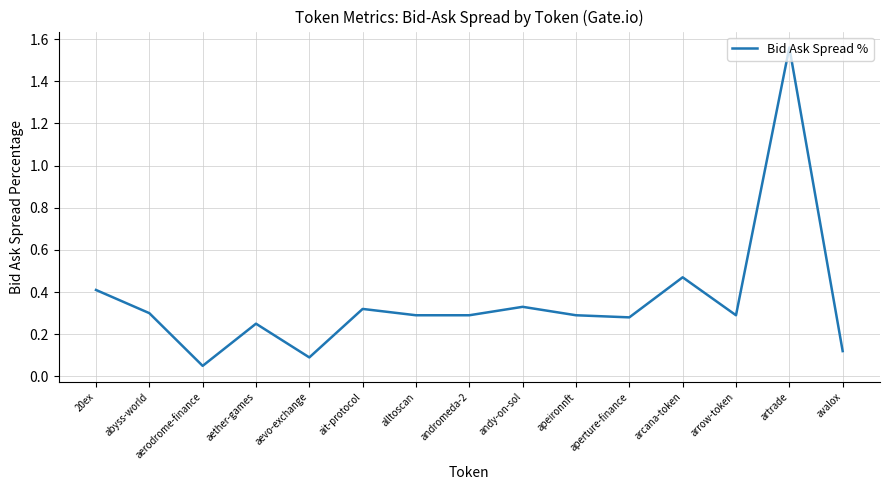

How many lines are shown in the chart?

1